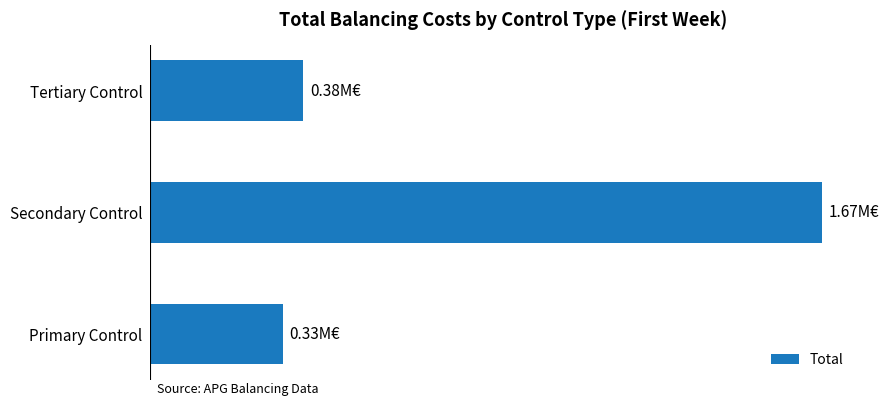

Rank the categories by value from lowest to highest.

Primary Control, Tertiary Control, Secondary Control